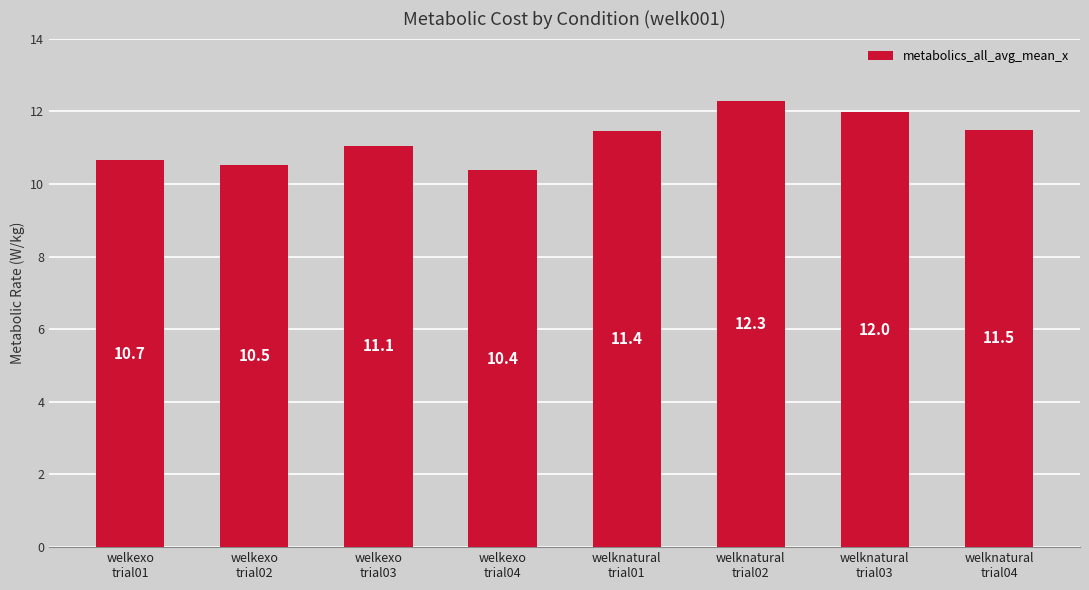

The chart shows a value of 10.4 at welkexo
trial04. True or false?

True